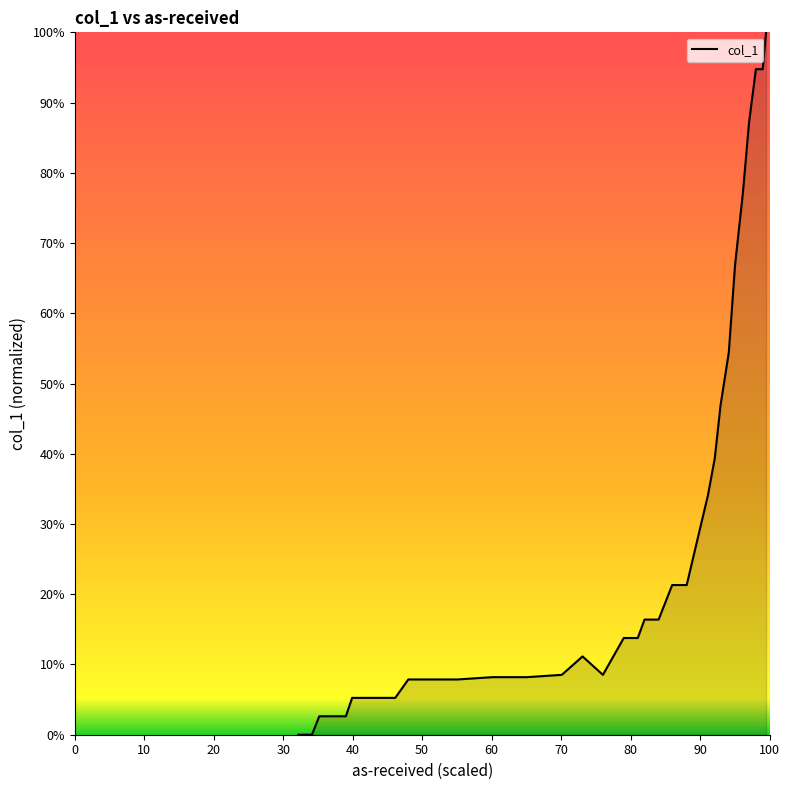

What is the difference between the second highest and second lowest values?

0.9